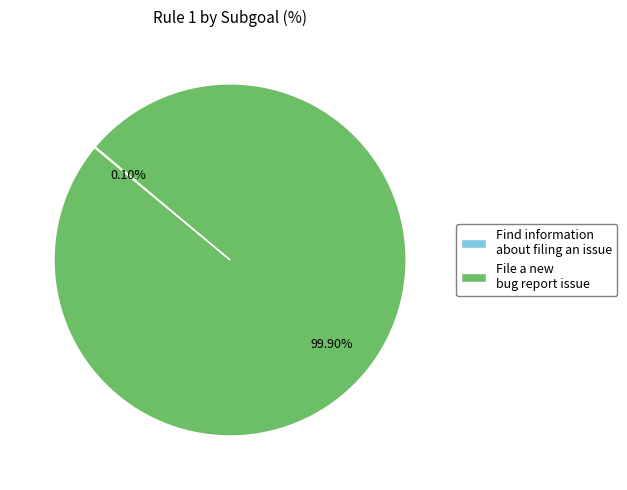

Is there any slice that represents more than half of the pie?

Yes